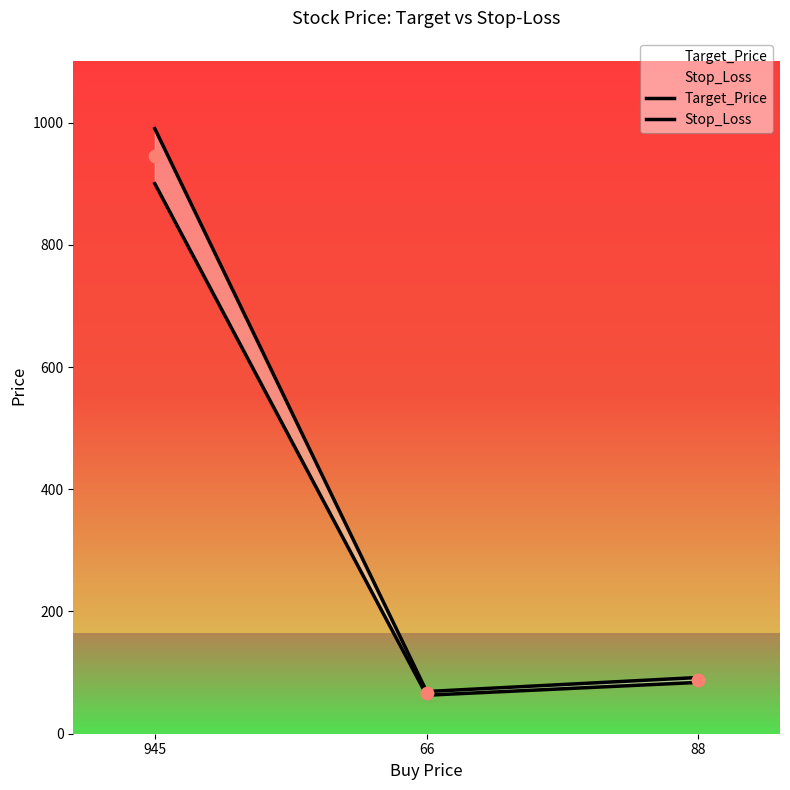

Which series has the widest spread of Y values?

Target_Price